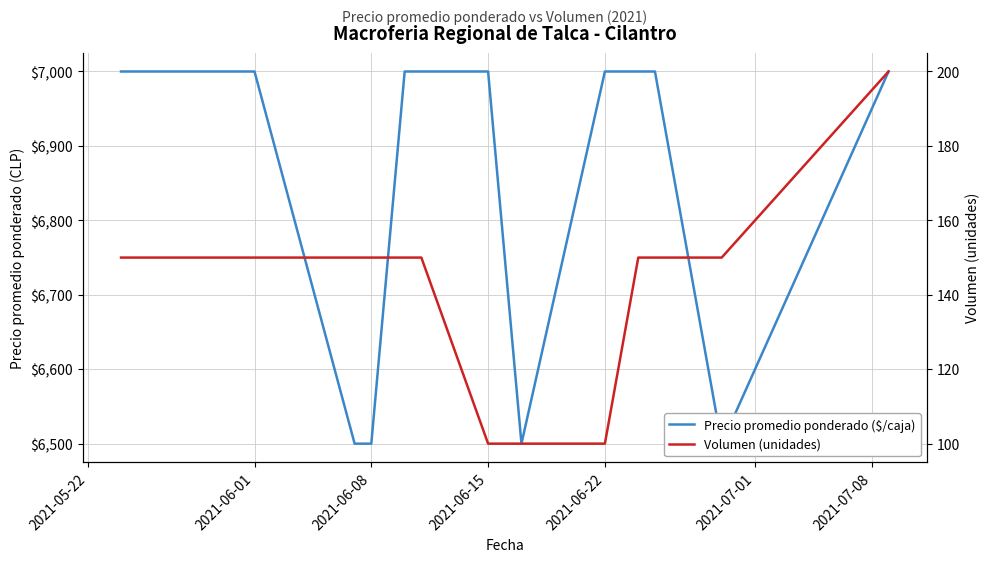

Which series has the largest range (max minus min)?

Precio promedio ponderado ($/caja)